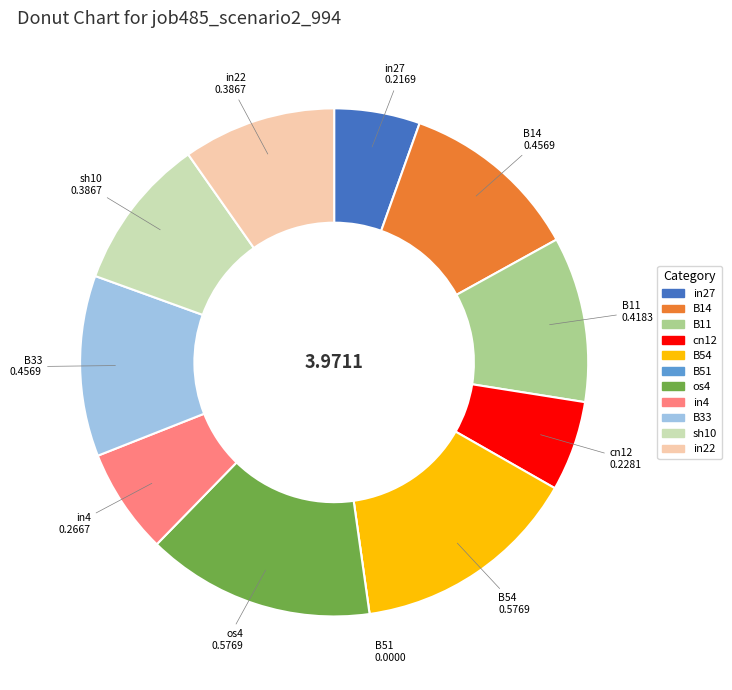

Do in27 and in22 together represent more than half of the pie?

No